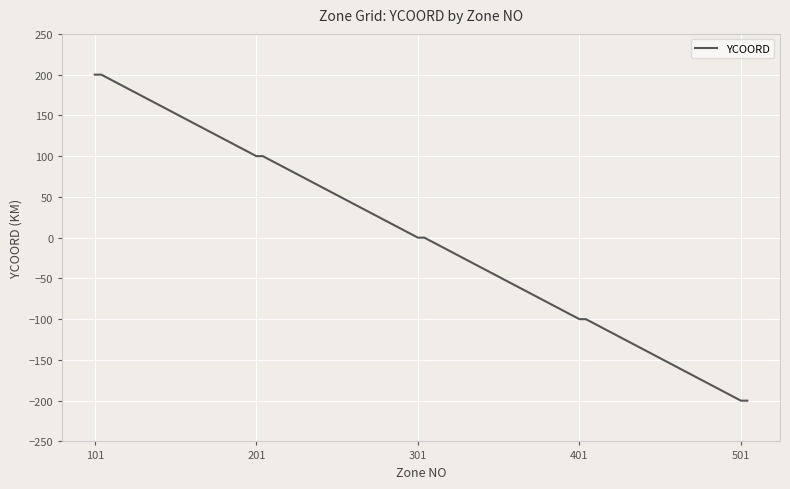

Reading left to right, what are all the values shown in this chart?

200	200	200	200	200	100	100	100	100	100	0	0	0	0	0	-100	-100	-100	-100	-100	-200	-200	-200	-200	-200